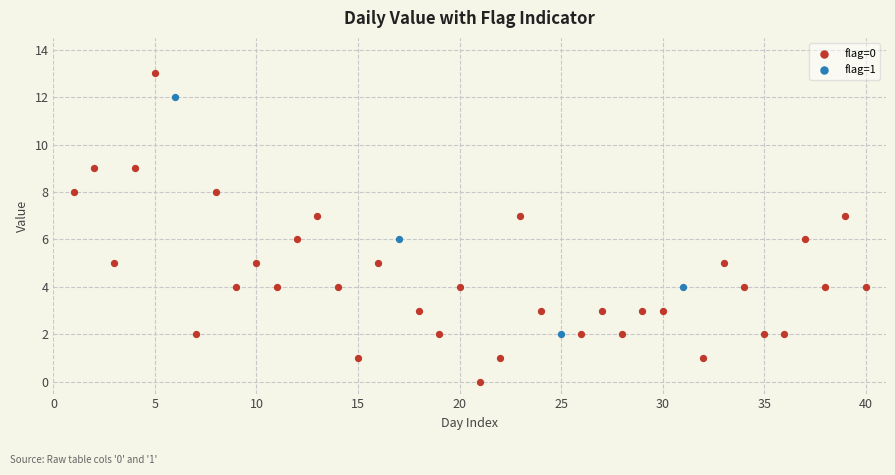

What are all the series names shown in the legend?

flag=0, flag=1